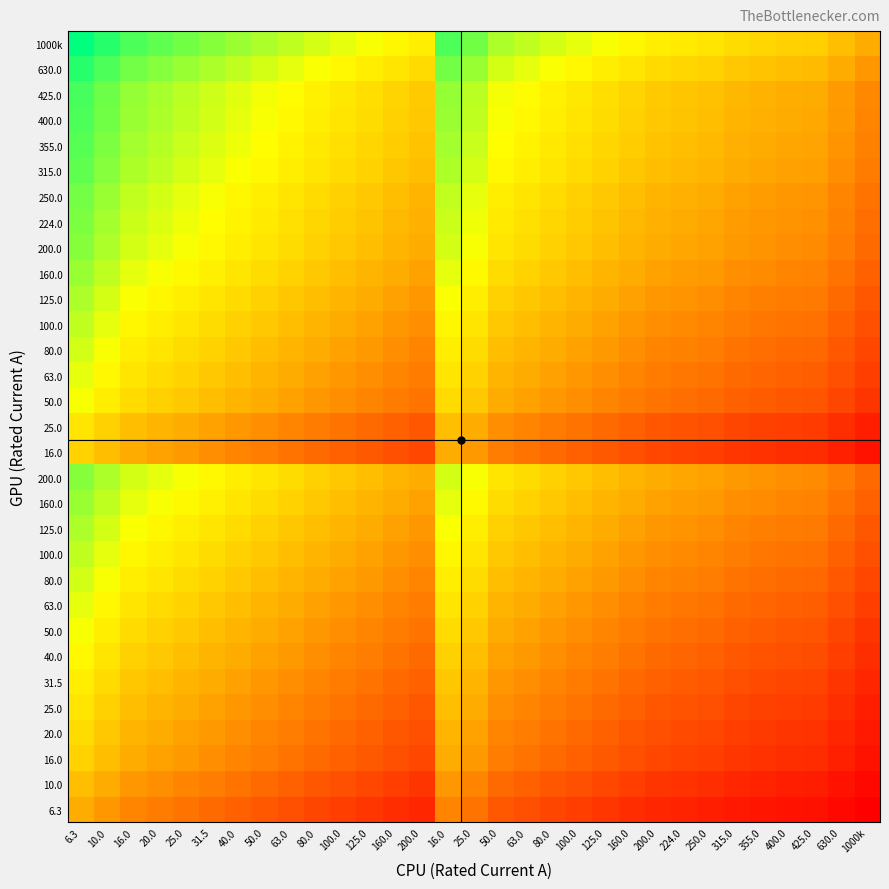

Which label corresponds to the smallest value in the chart?

1000k